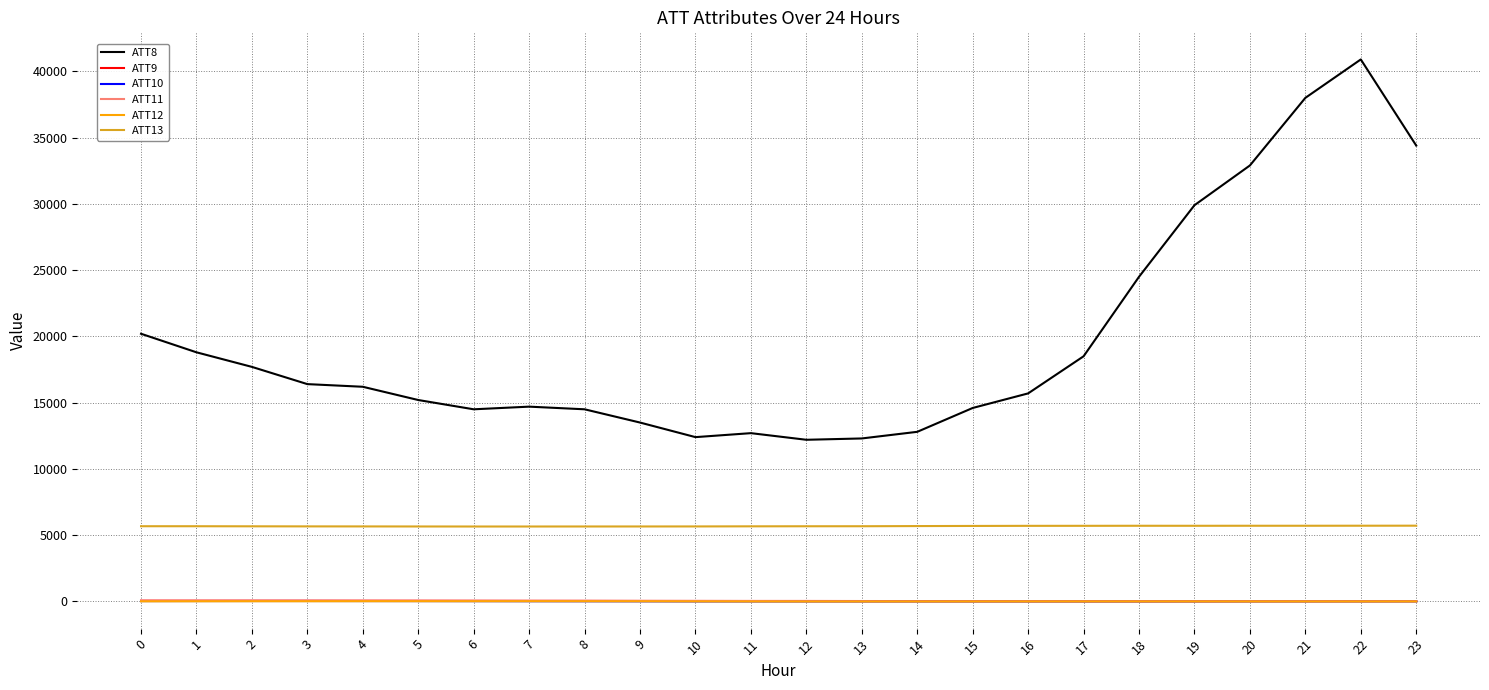

What is the approximate value of ATT11 at 19?

11.4